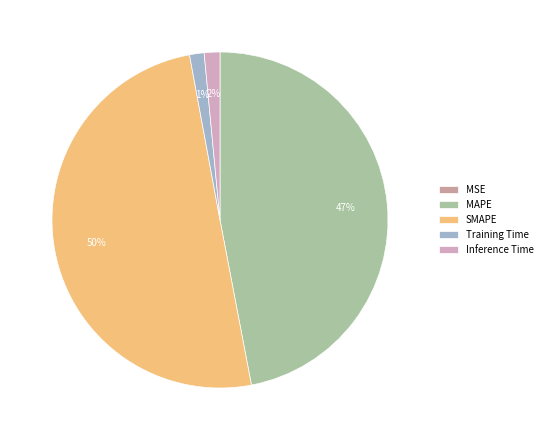

What portion of the pie excludes Training Time?

98.6%